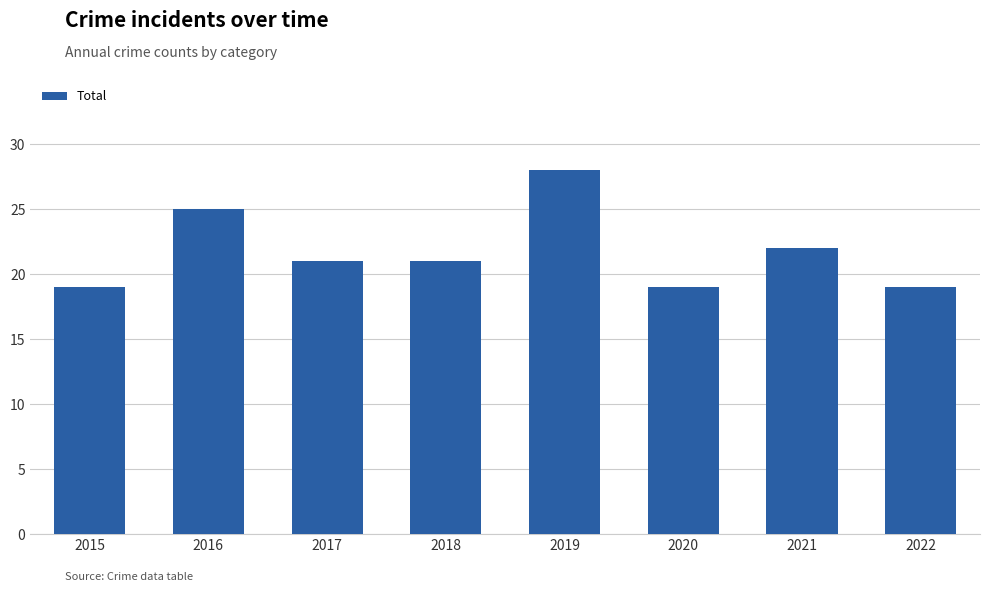

What is the average value?

22